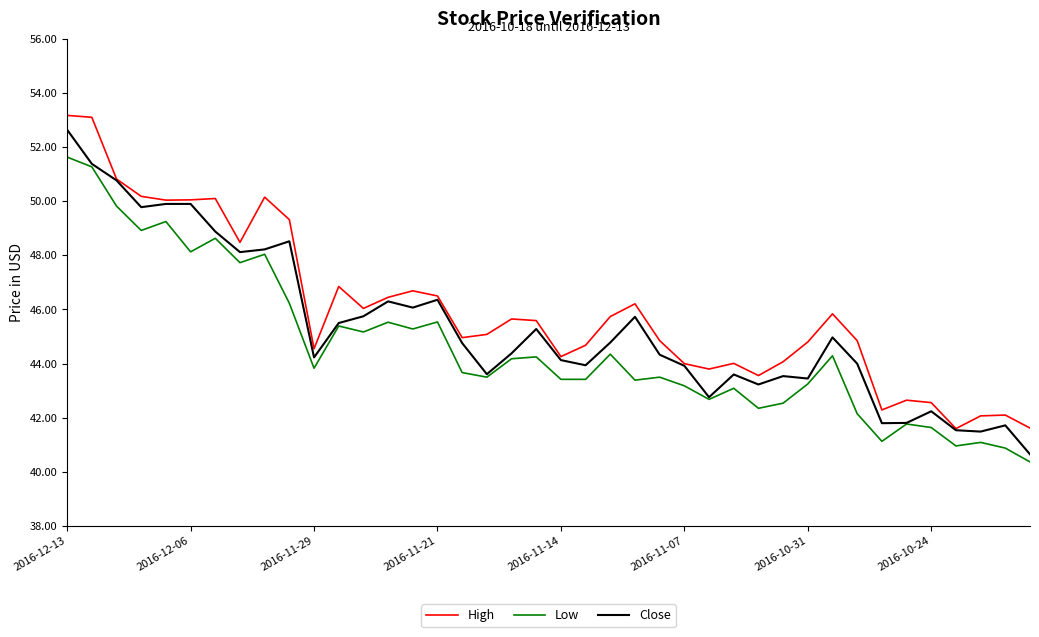

List the series in order of their overall mean, lowest first.

Low, Close, High